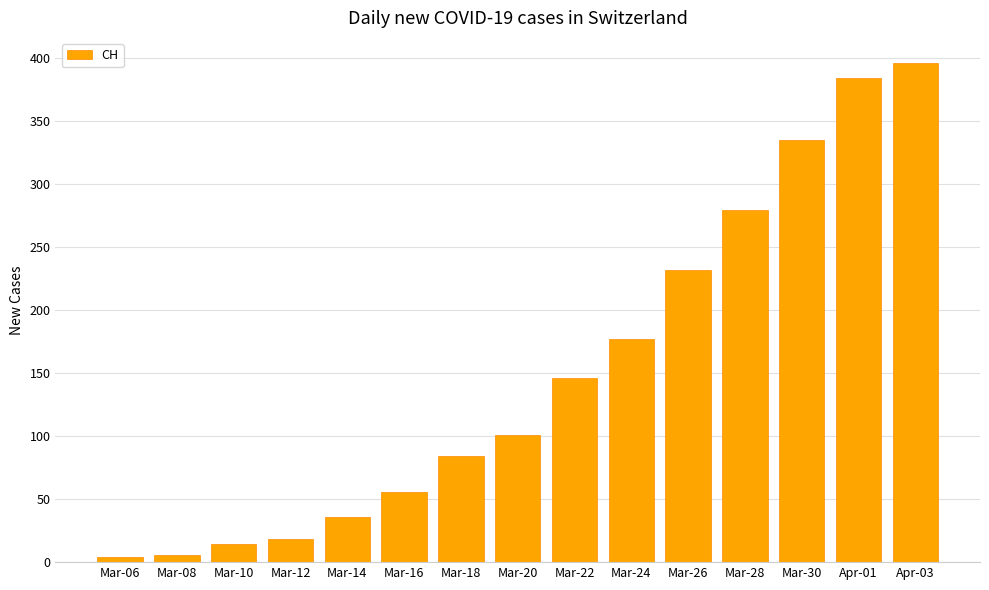

The value at Mar-28 is 279. True or false?

True